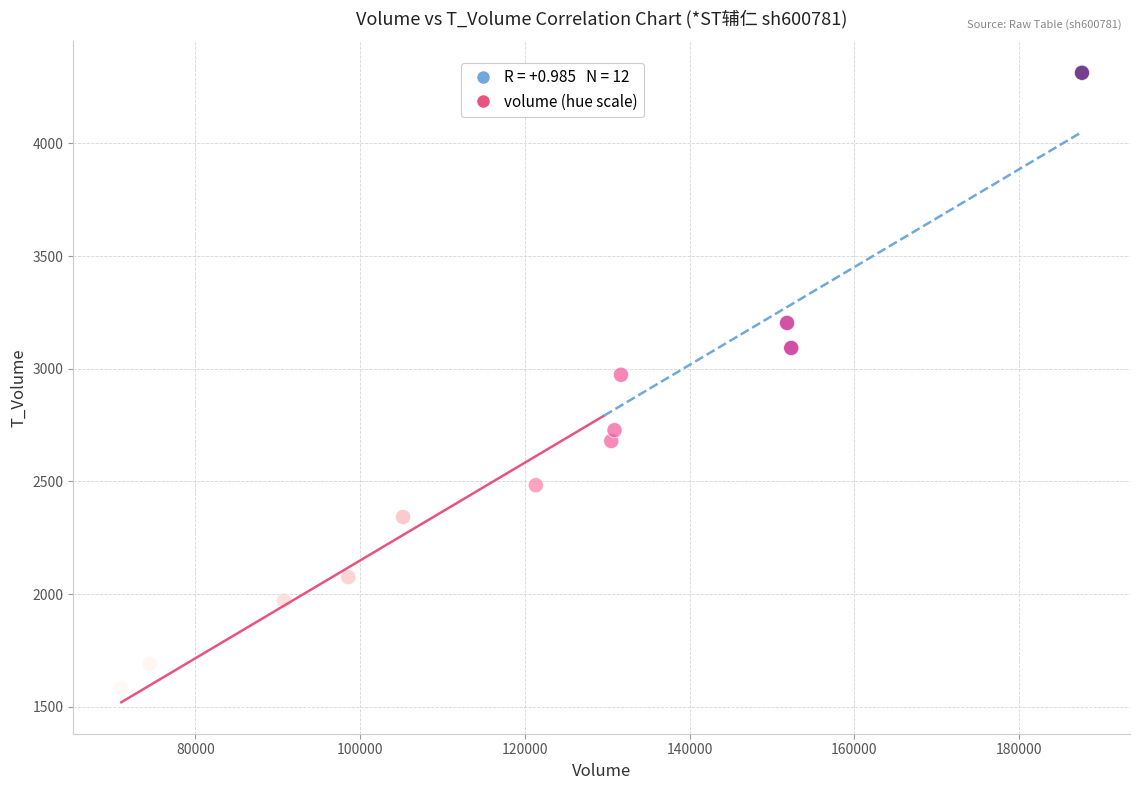

What is the range of X values (max minus min)?

116605